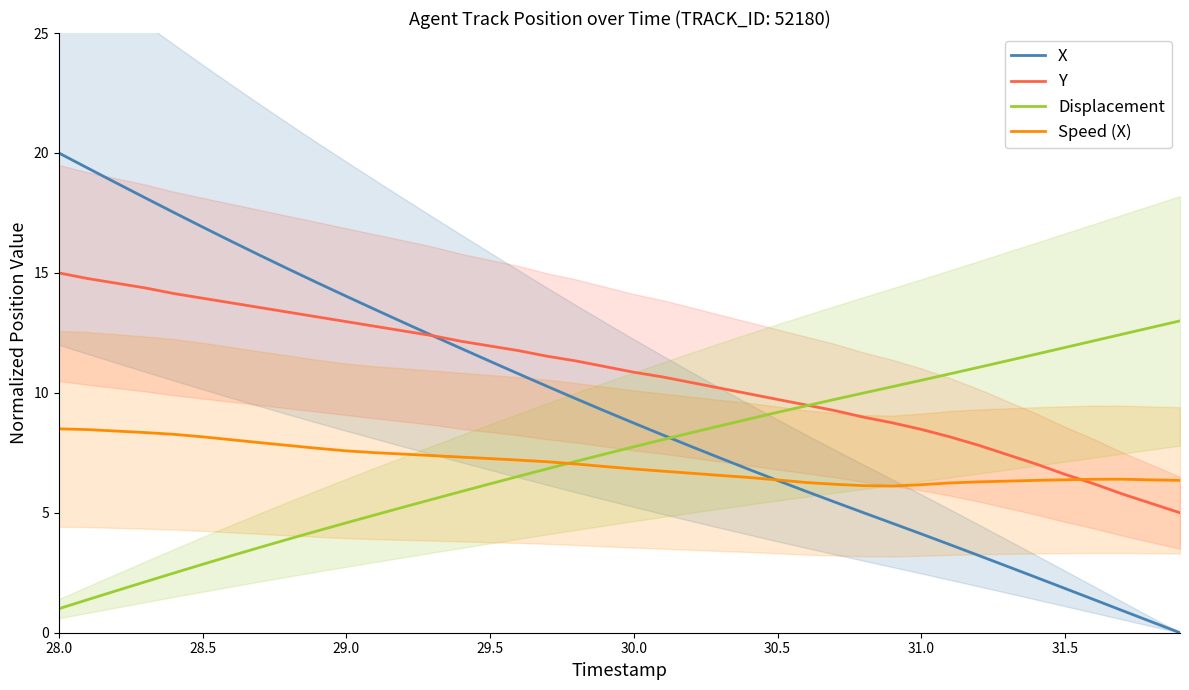

What is the minimum value for Speed (X)?

6.1